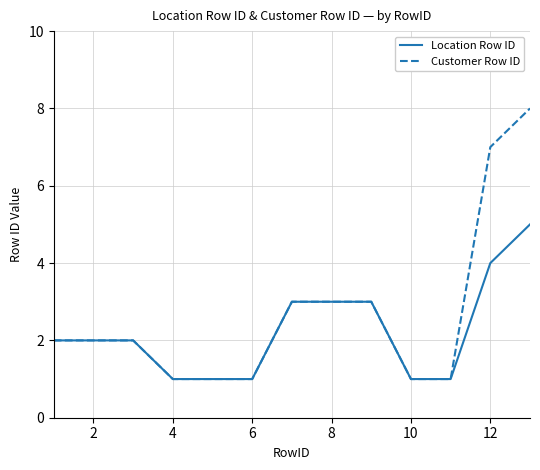

Which series has the widest spread of values?

Customer Row ID